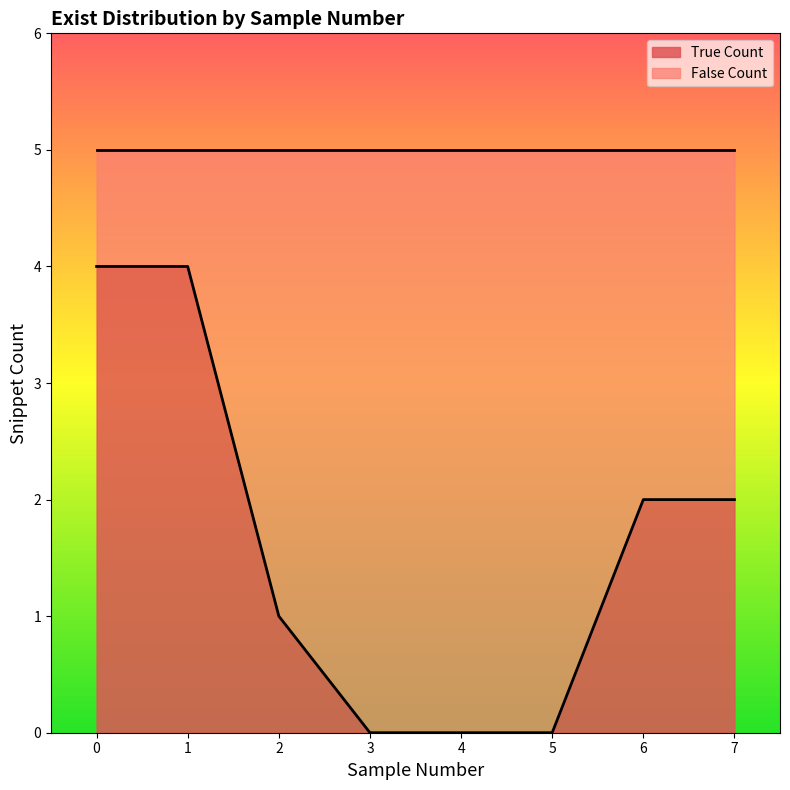

True or false: the data shows 2 at 7.

True